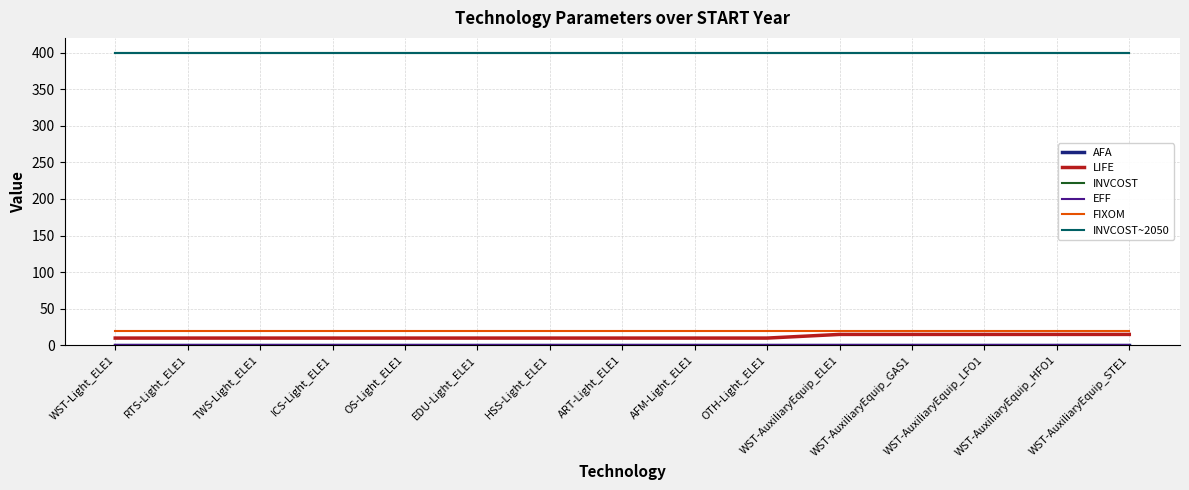

At how many categories does at least one series exceed 273?

15